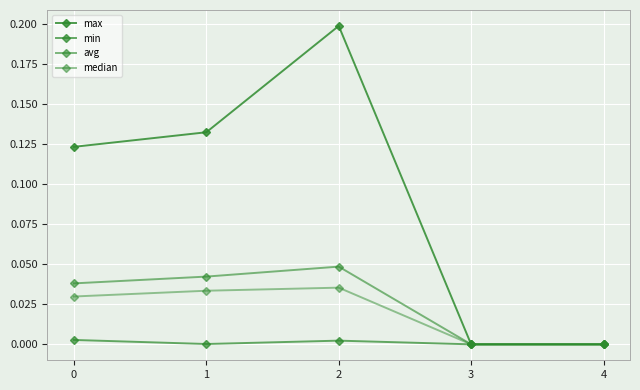

At which label is avg closest to 0?

3